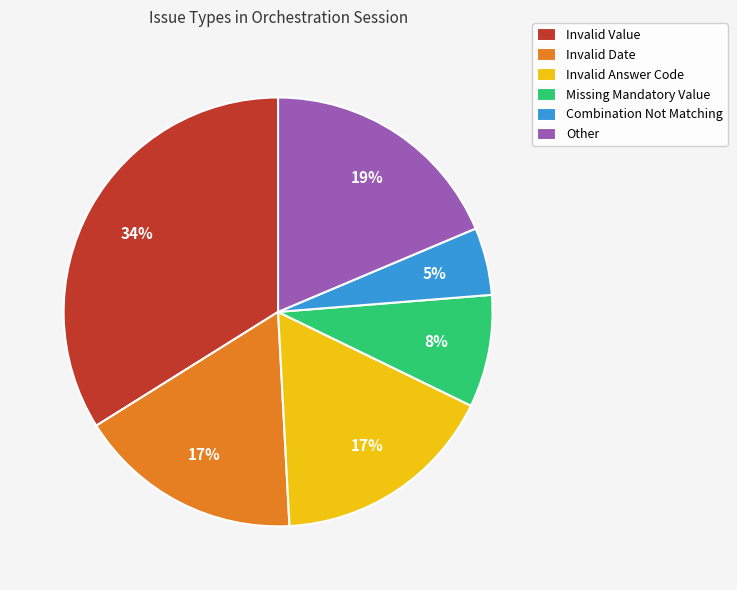

To the nearest percent, what is the average slice percentage?

17%